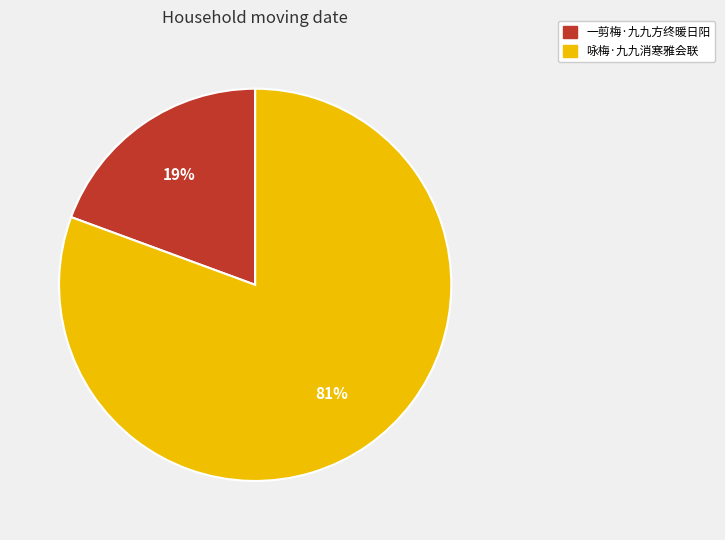

Which slice is the largest?

咏梅·九九消寒雅会联